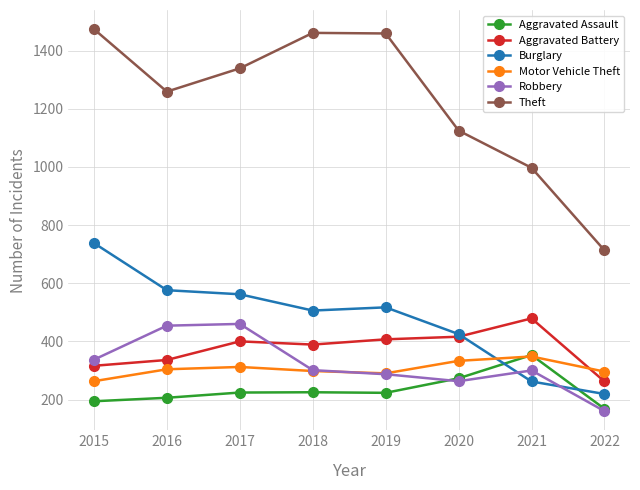

Which label corresponds to the smallest value in the chart?

2022